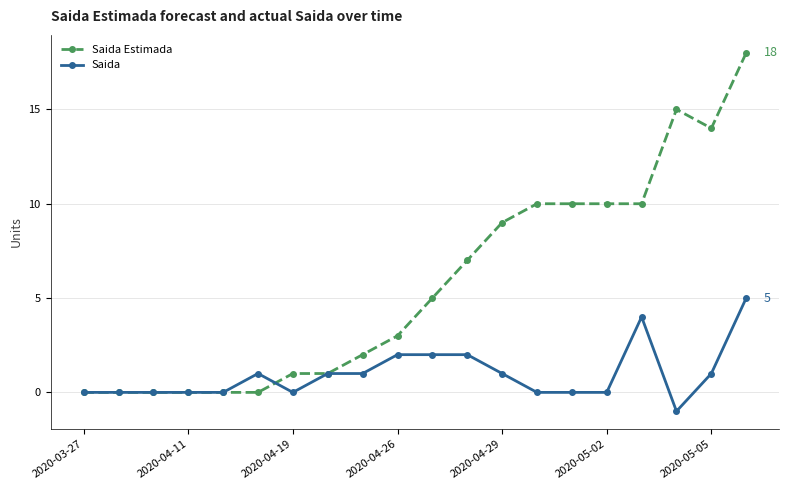

Does the chart display data point markers on the line(s)?

Yes